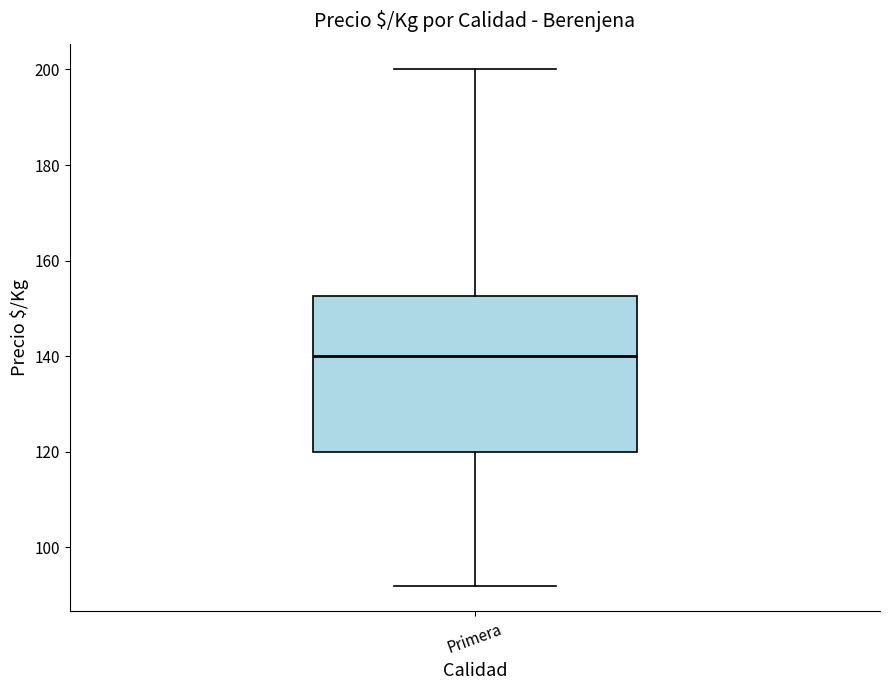

Where does the upper whisker of the box for Primera end on the y-axis? The values are not printed on the chart, so give them approximately, as read against the axis.

200